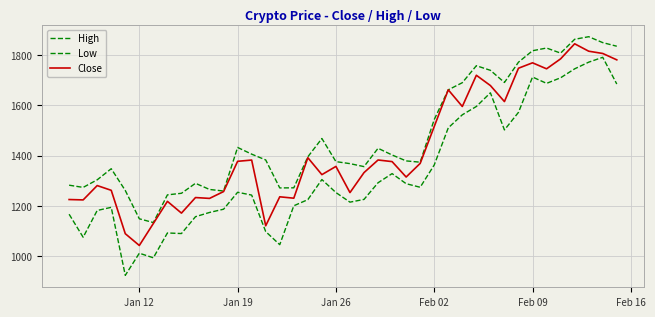

What is the value of the High point at the 39th from the left?

1848.2